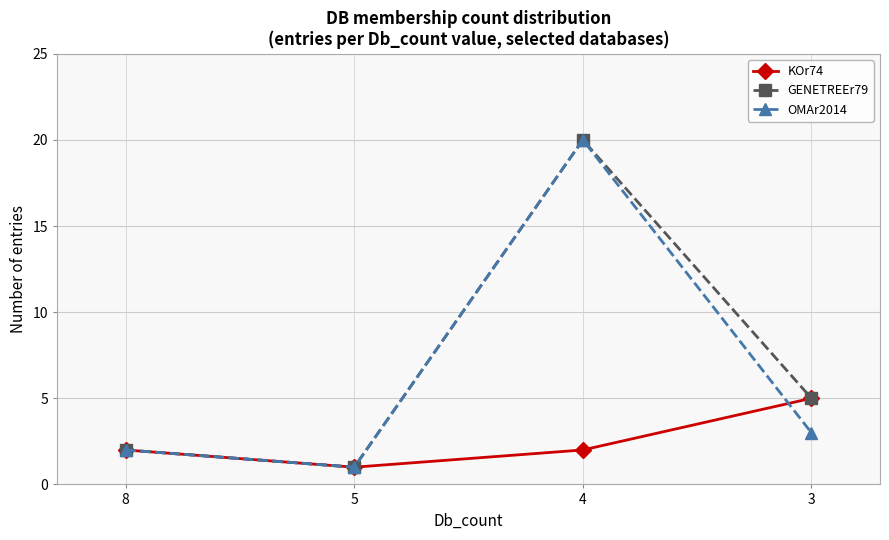

Which series changed the most between 4 and 3?

OMAr2014